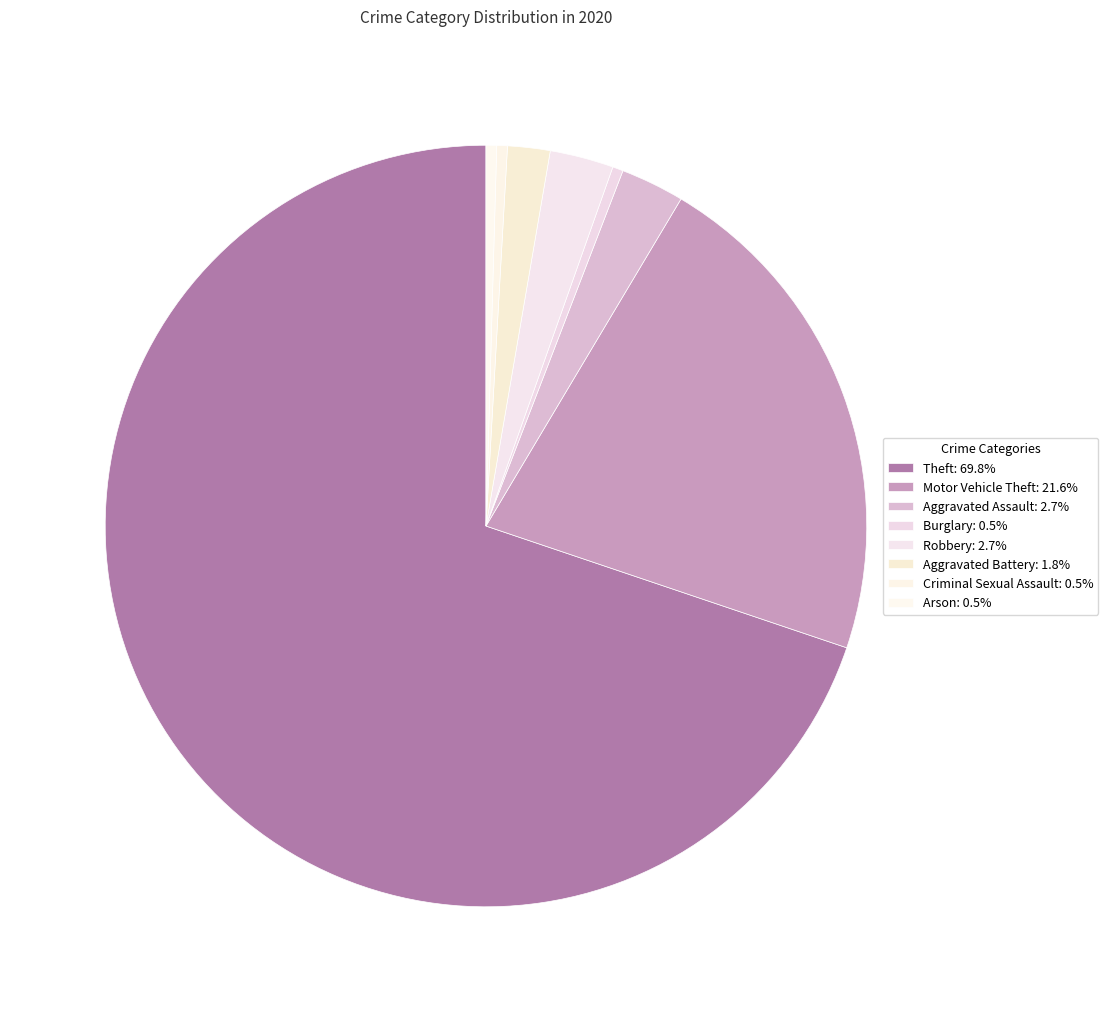

How many slices are in this pie chart?

8